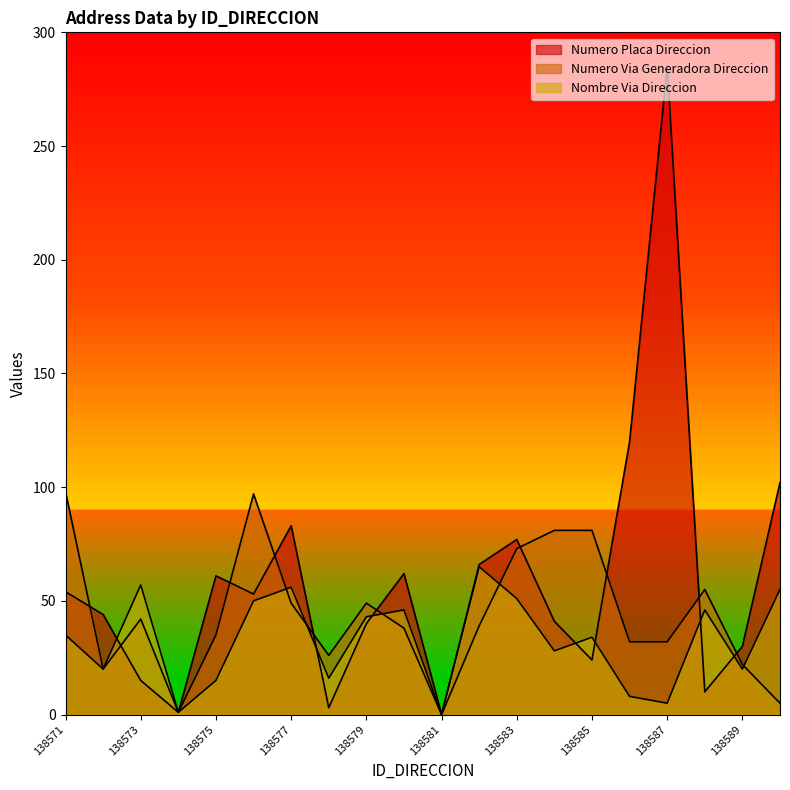

Where is NUMERO_VIA_GENERADORA_DIRECCION nearest to the value 49?

138577